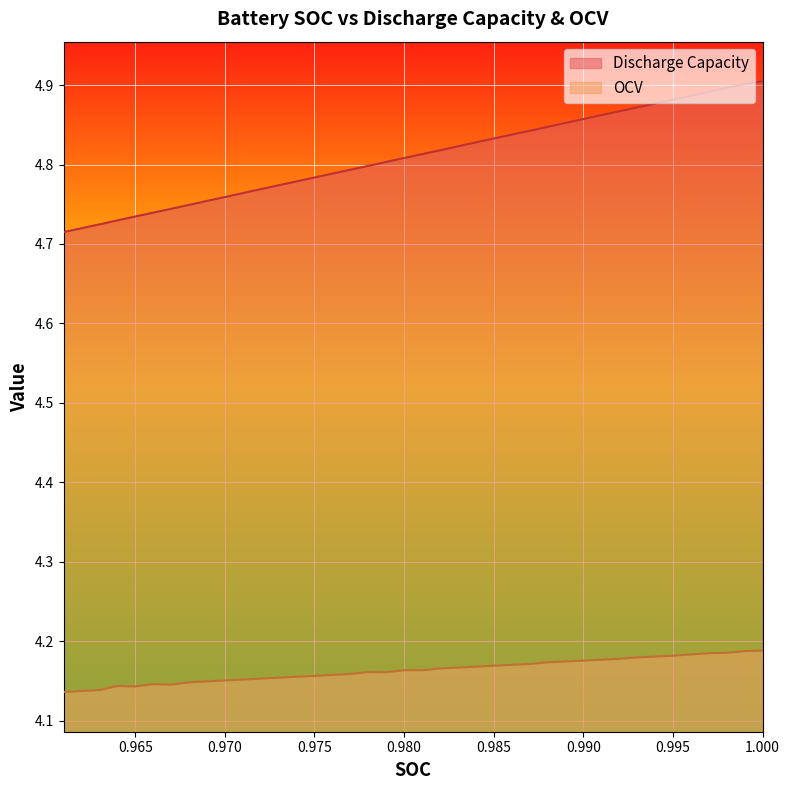

Is the value of OCV at 0.975 greater than the value of Discharge Capacity at 0.972?

No